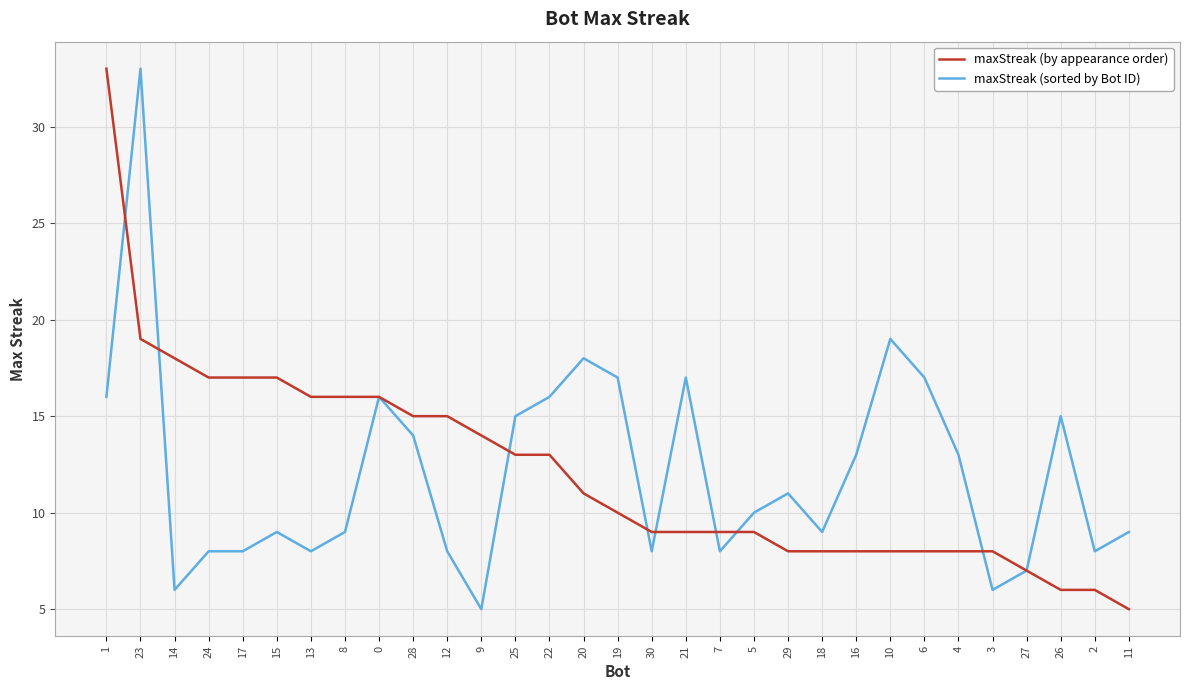

Is it true that maxStreak (sorted by Bot ID) equals 27 at 20?

False